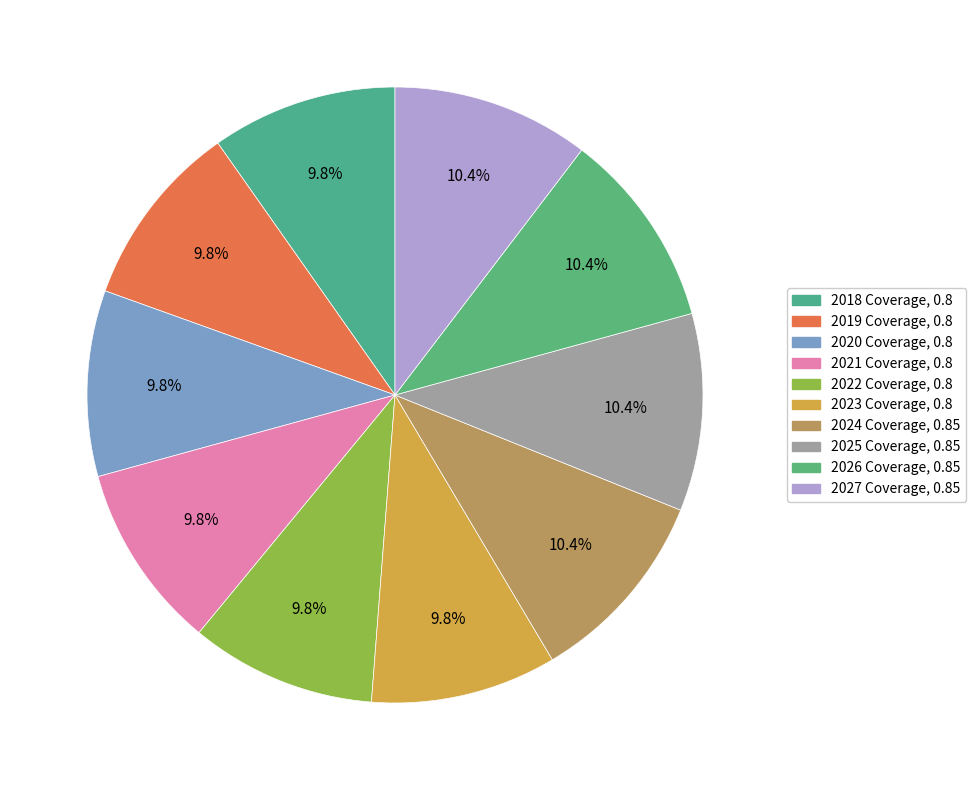

How many slices are in this pie chart?

10